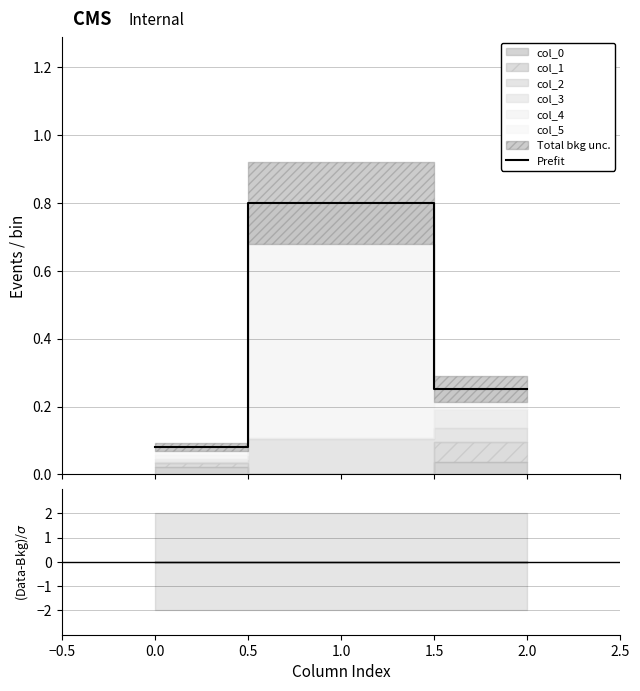

Count the Prefit values in the range 0 to 1.

3